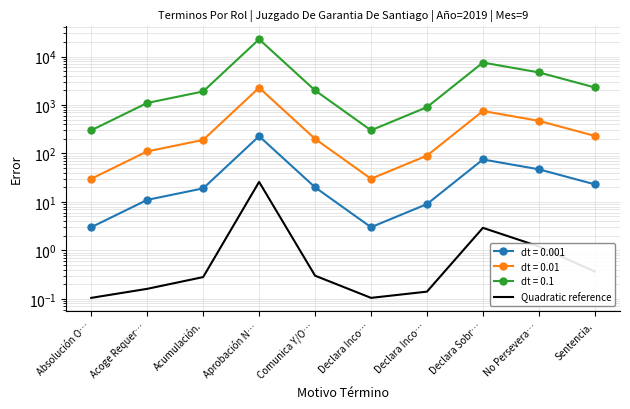

What is the difference between the values at Acumulación. and Sentencia.?

0.1